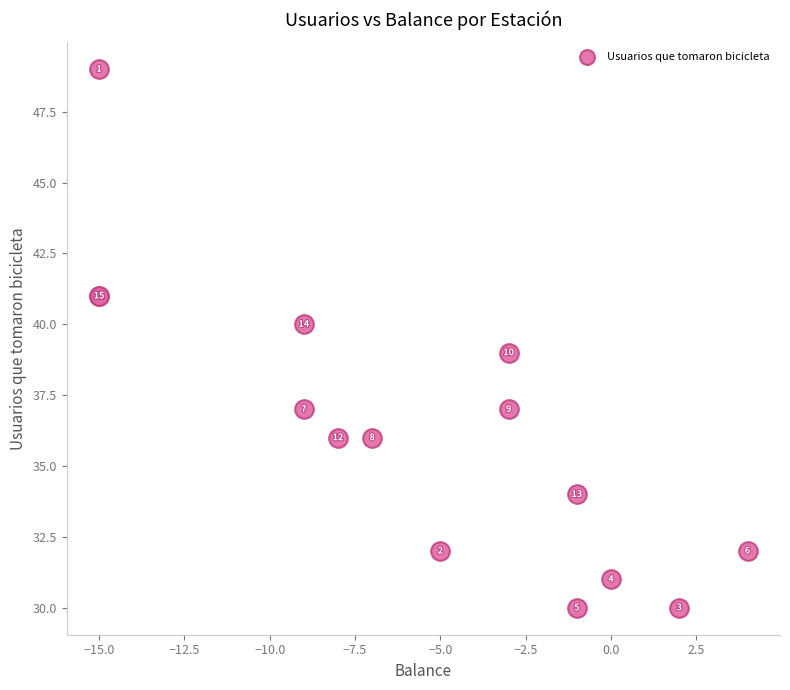

What Y value in the scatter plot is closest to 39?

39